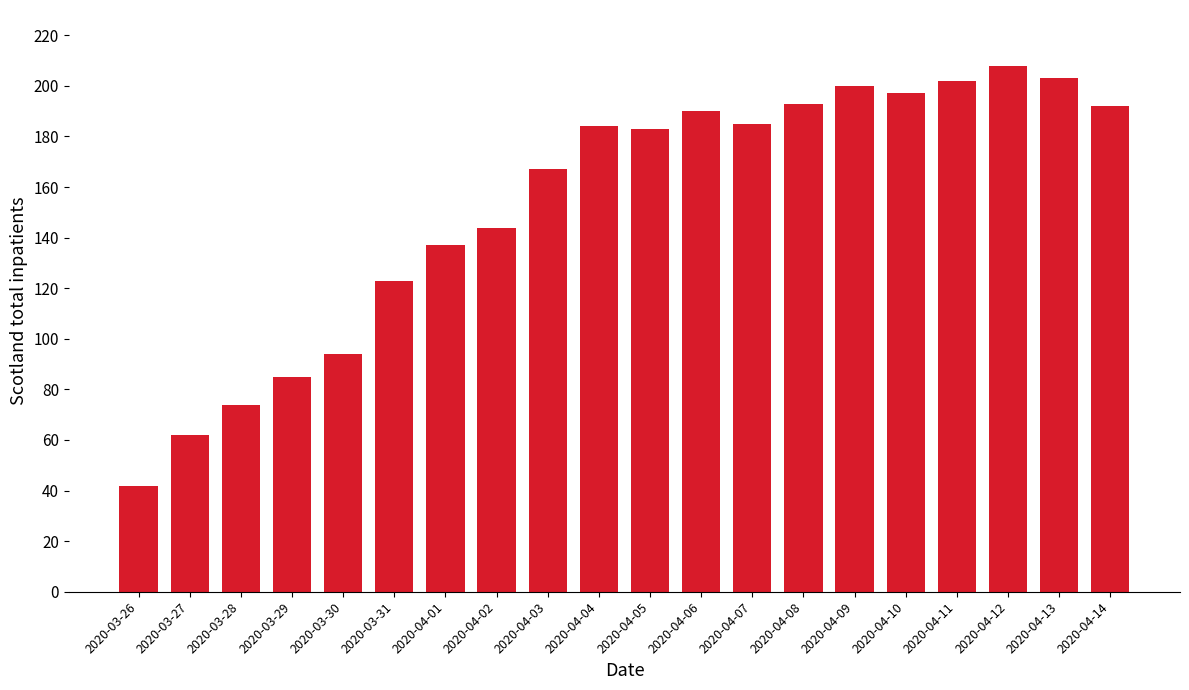

What is the difference between the second highest and second lowest values?

141